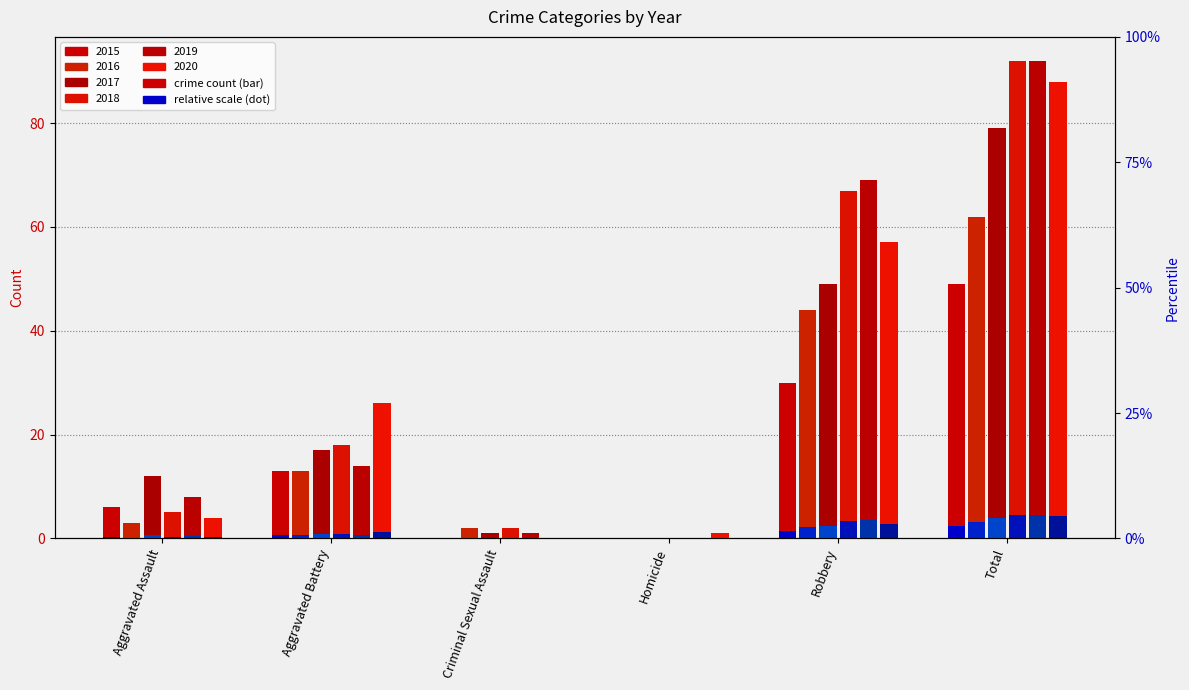

True or false: 2020 has a value of 43.4 at Aggravated Battery.

False